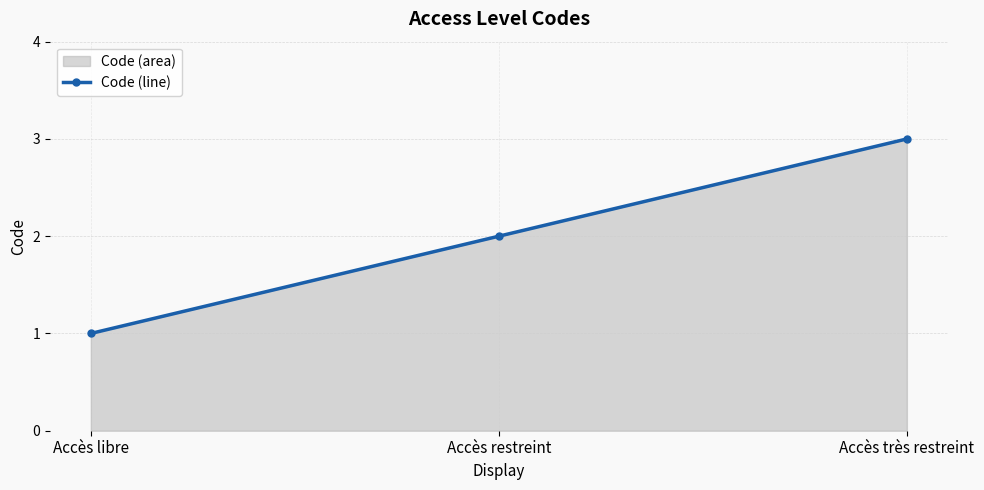

The value at Accès très restreint is 3. True or false?

True